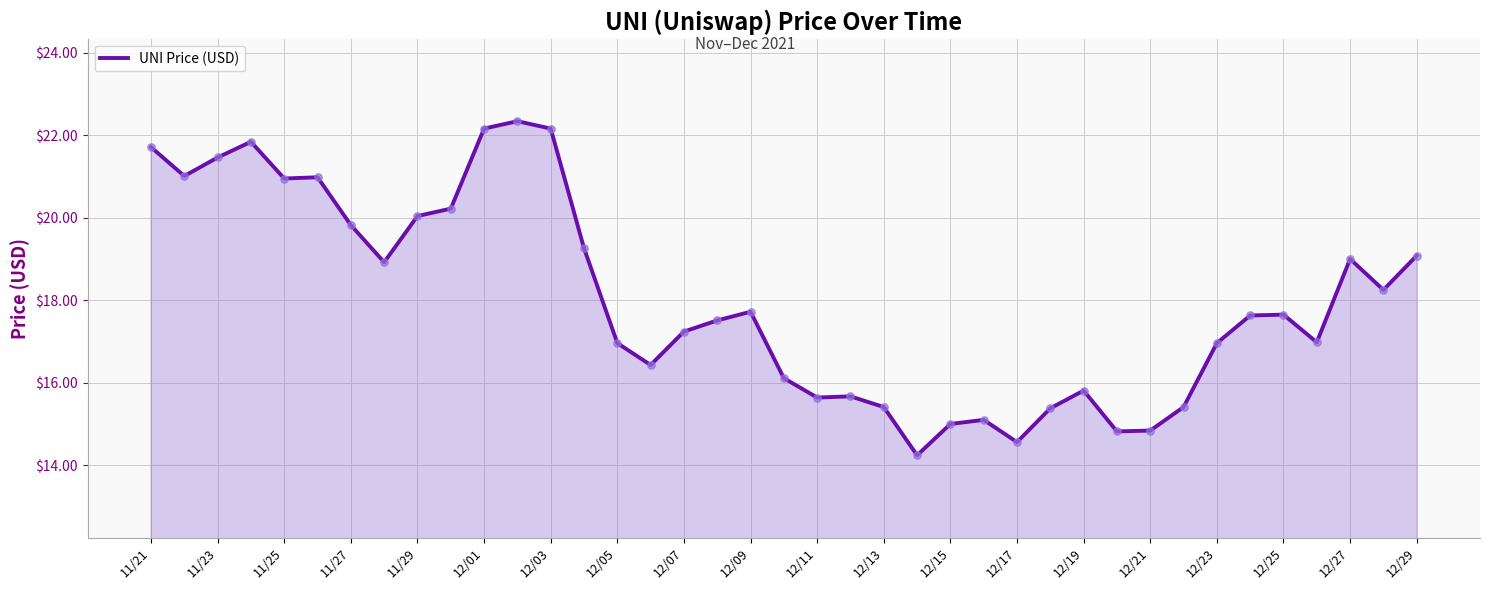

What is the maximum value shown in the chart?

22.3